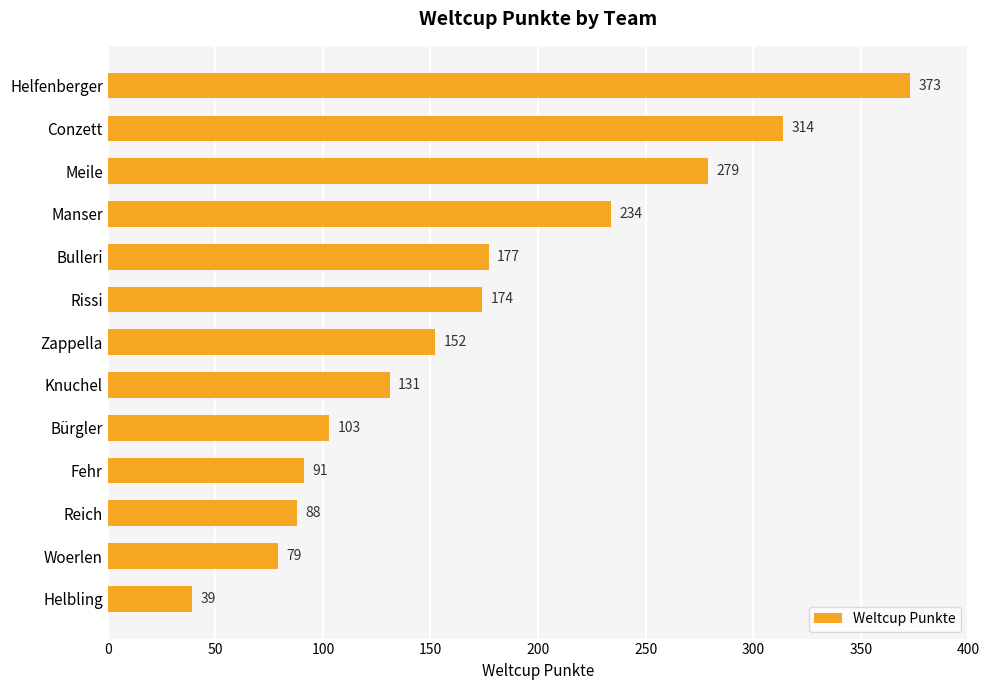

What is the label of the 11th bar from the bottom?

Meile